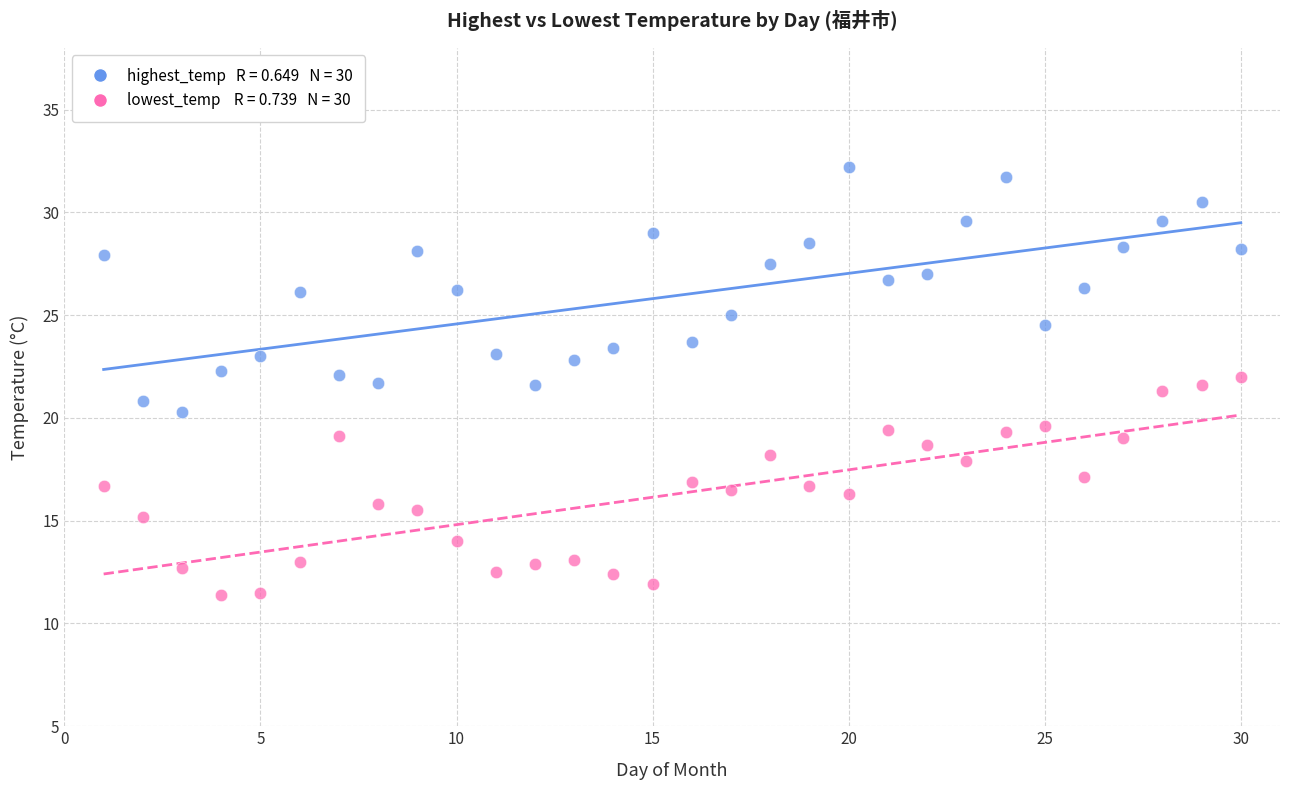

Across all data points, what is the range of X values (max minus min)?

29.0